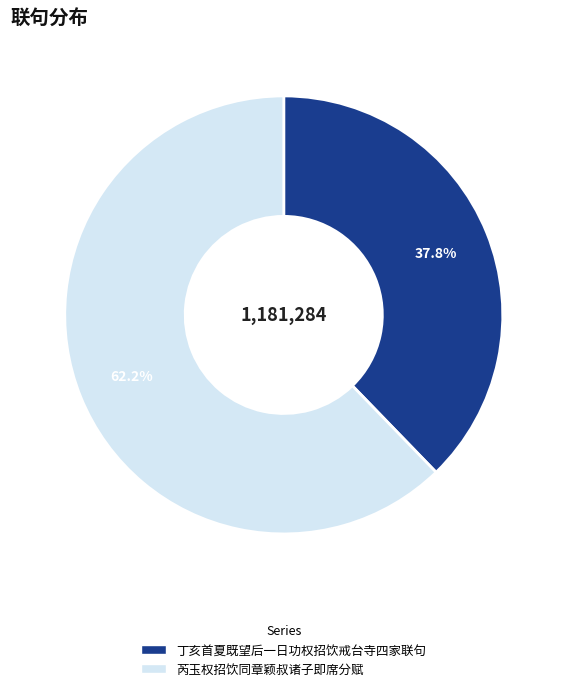

What portion of the pie excludes 芮玉权招饮同章颖叔诸子即席分赋?

37.8%